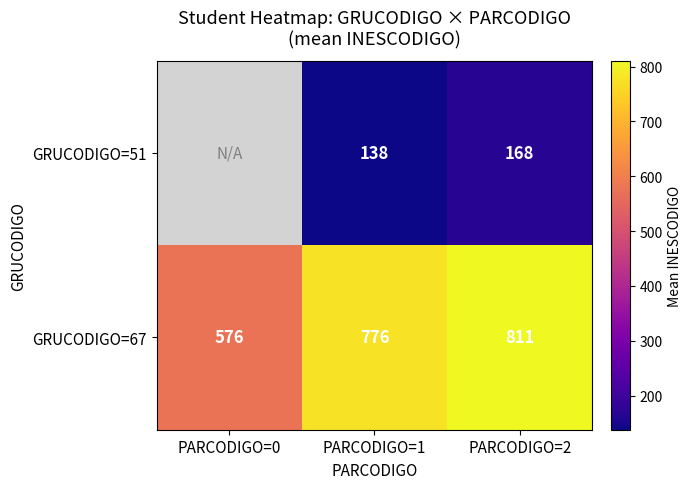

Which series has the widest spread of values?

GRUCODIGO=67